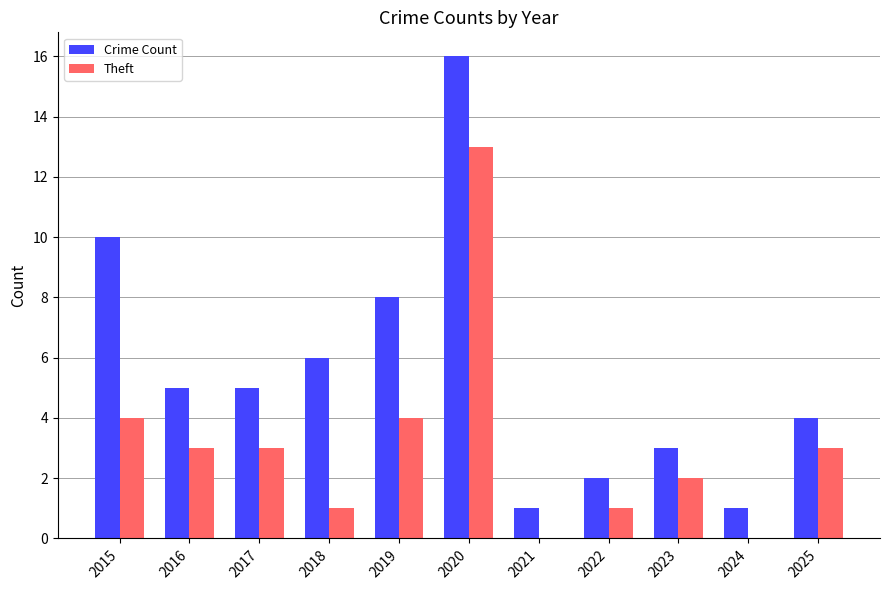

Are the bars grouped side by side (vs. stacked)?

Yes